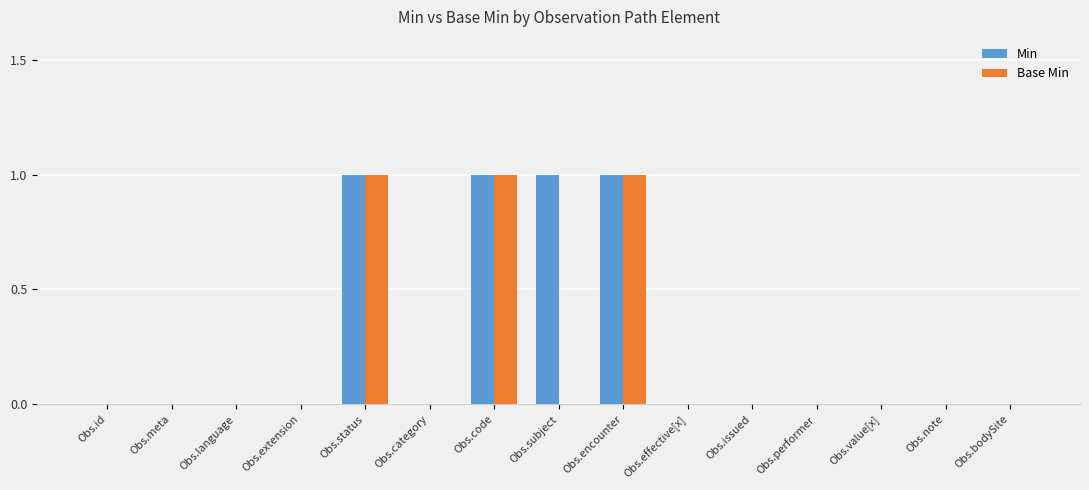

True or false: Min has a value of 0 at Obs.note.

True